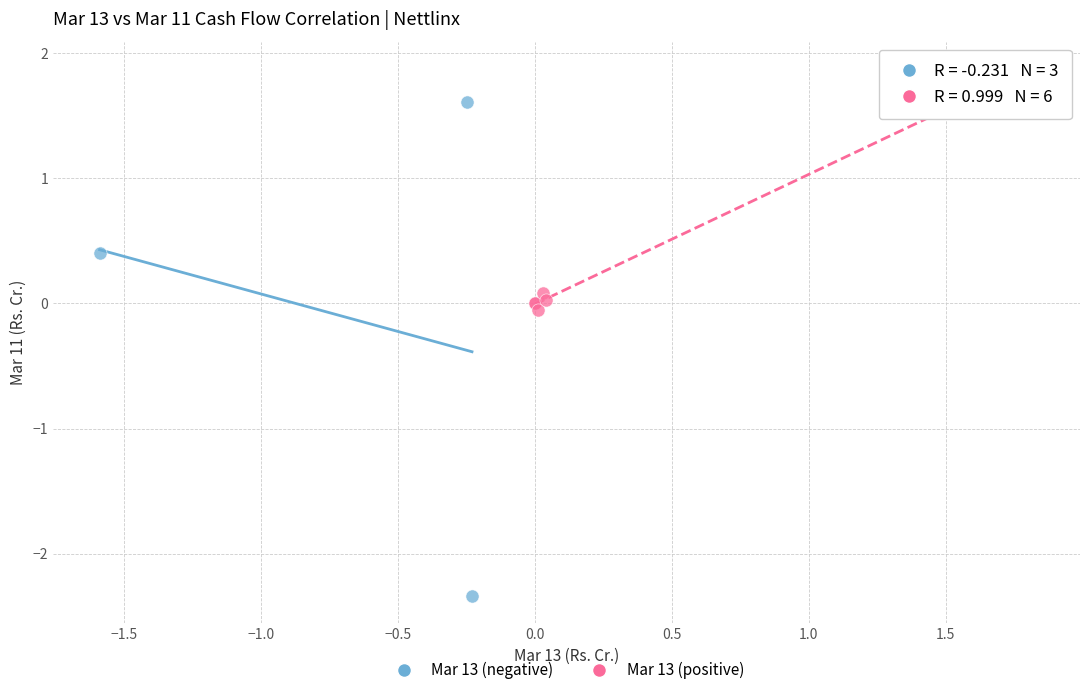

Which series contains the highest Y value?

Mar 13 (positive)